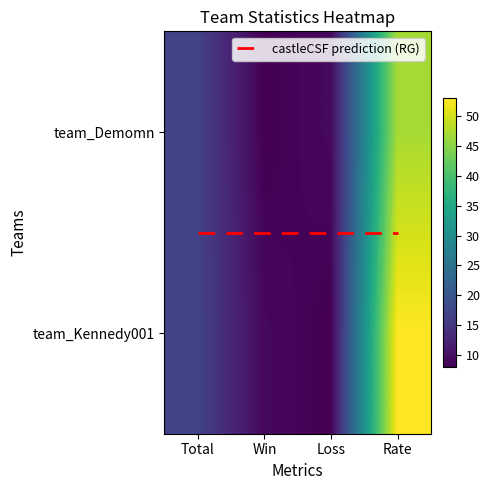

What is the approximate value of team_Demomn at Loss, to the nearest 10?

10